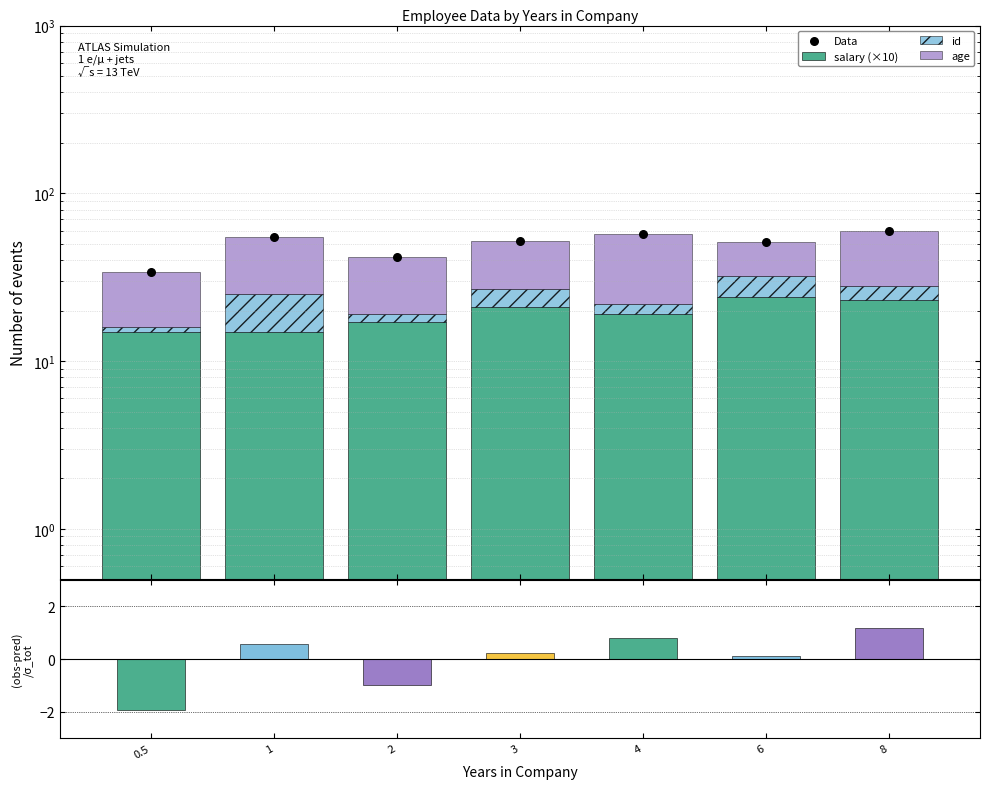

Which series contains the highest Y value?

Data